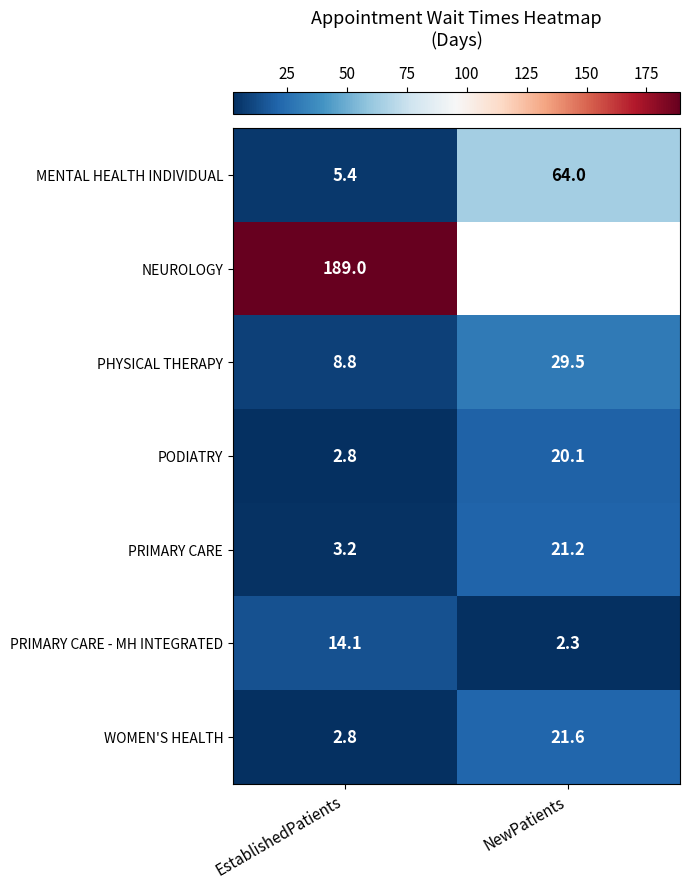

Which label corresponds to the smallest value in the chart?

NewPatients